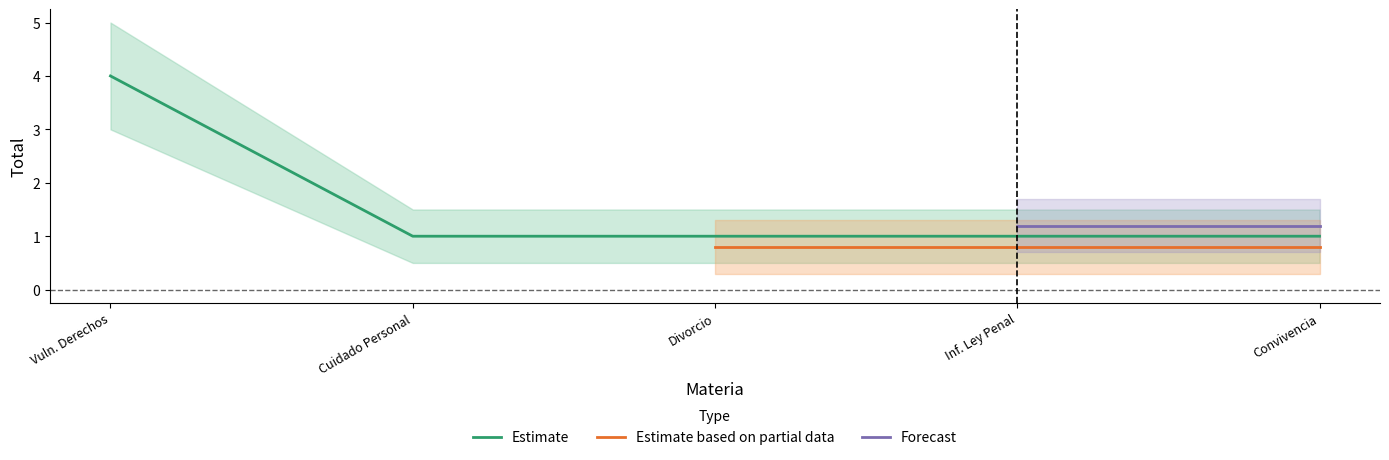

True or false: Estimate based on partial data has a value of 0.8 at Infracción A La Ley Penal.

True